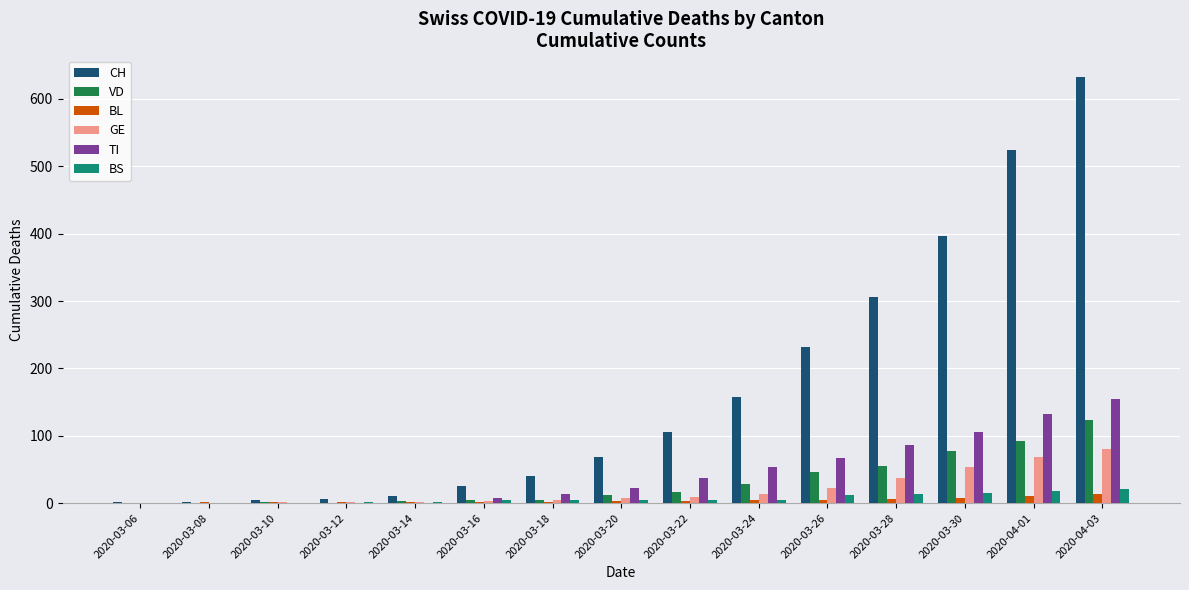

What is the total value across all series at 2020-03-06?

1